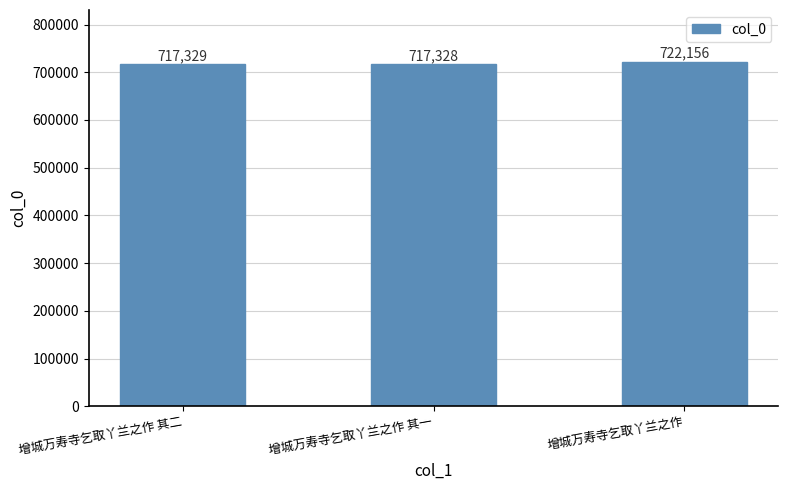

Reading right to left, list all the values displayed in this chart.

722156	717328	717329